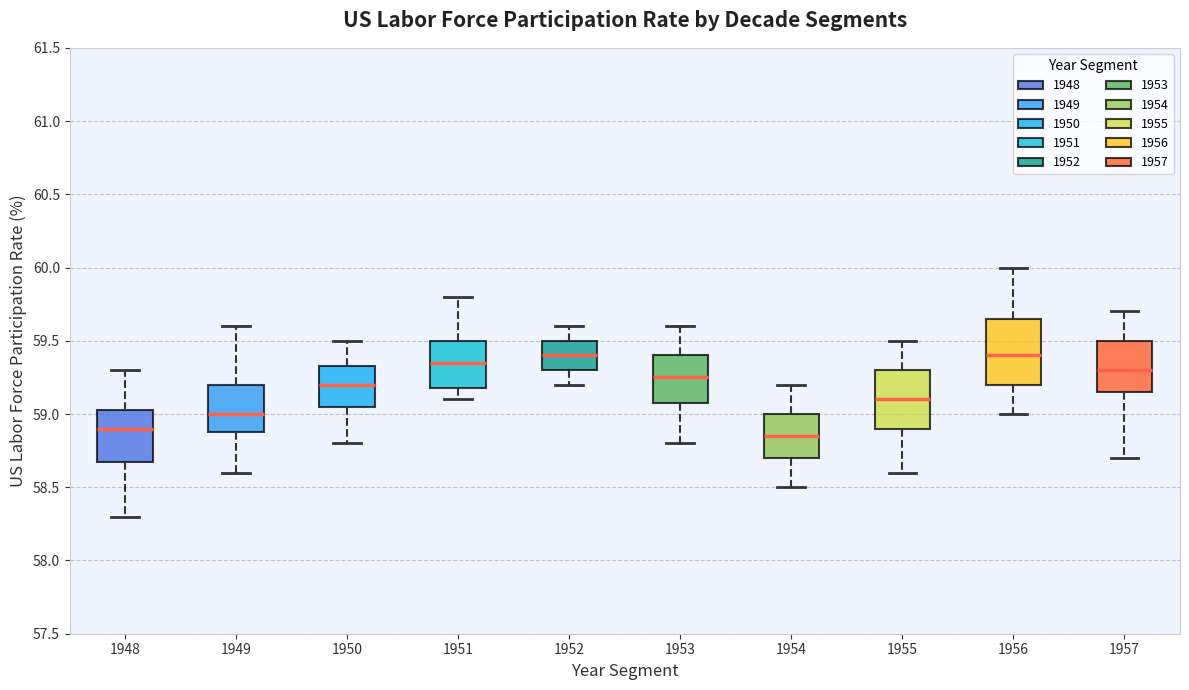

Reading left to right, read every box against the y-axis: the position of its median line, the range the box covers, and the ends of its whiskers. The values are not printed on the chart, so give them approximately, as read against the axis.

1948: median 58.90, box 58.70 to 59.05, whiskers 58.30 to 59.30
1949: median 59.00, box 58.90 to 59.20, whiskers 58.60 to 59.60
1950: median 59.20, box 59.05 to 59.35, whiskers 58.80 to 59.50
1951: median 59.35, box 59.20 to 59.50, whiskers 59.10 to 59.80
1952: median 59.40, box 59.30 to 59.50, whiskers 59.20 to 59.60
1953: median 59.25, box 59.10 to 59.40, whiskers 58.80 to 59.60
1954: median 58.85, box 58.70 to 59.00, whiskers 58.50 to 59.20
1955: median 59.10, box 58.90 to 59.30, whiskers 58.60 to 59.50
1956: median 59.40, box 59.20 to 59.65, whiskers 59.00 to 60.00
1957: median 59.30, box 59.15 to 59.50, whiskers 58.70 to 59.70